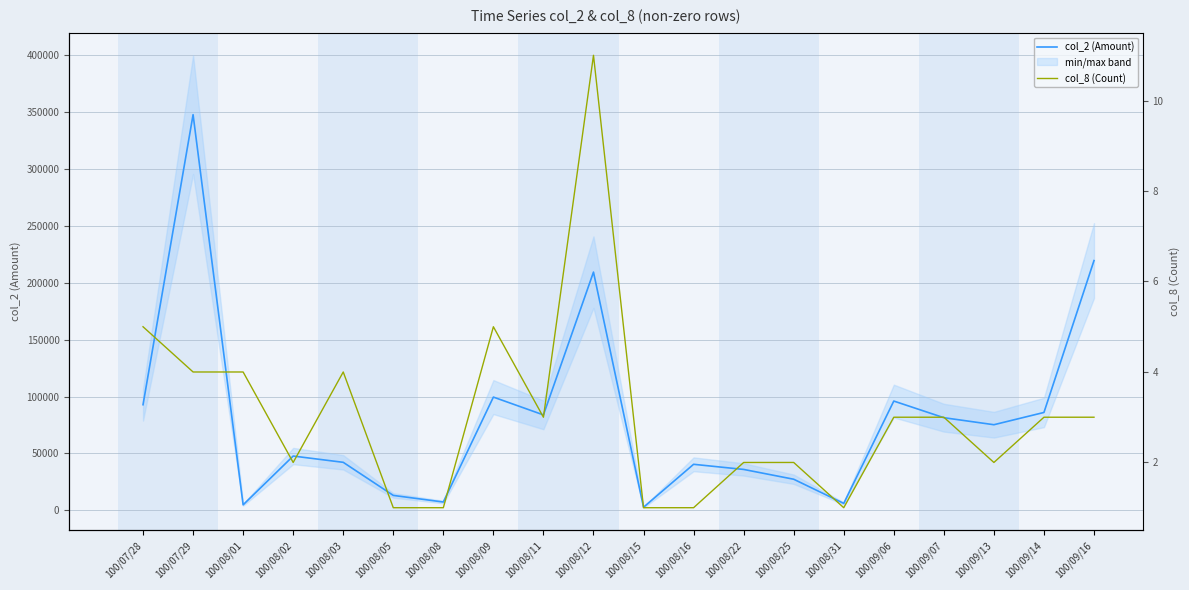

What is the difference between the col_8 (Count) values at 100/09/14 and 100/09/13?

1